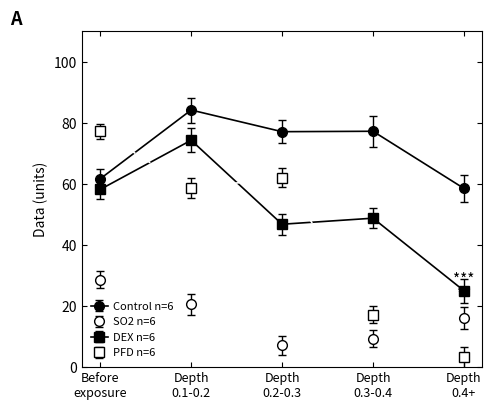

What is the difference between the maximum and minimum values in the PFD n=6 series?

74.1